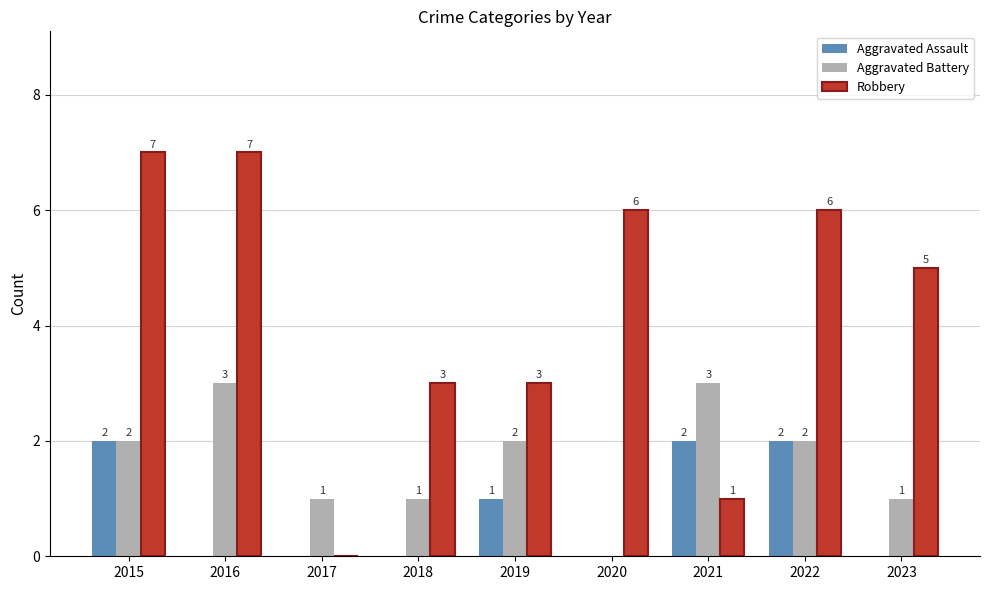

Does the chart contain stacked bars?

No